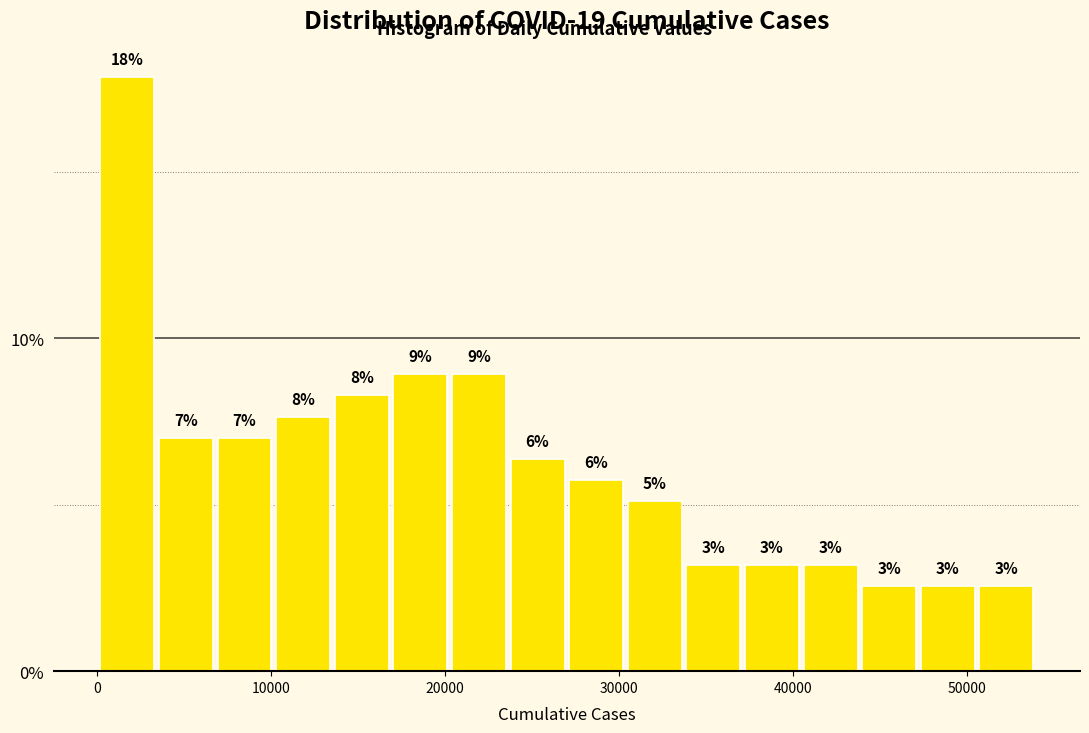

Read against the x-axis, roughly where is the centre of the tallest bar?

2000